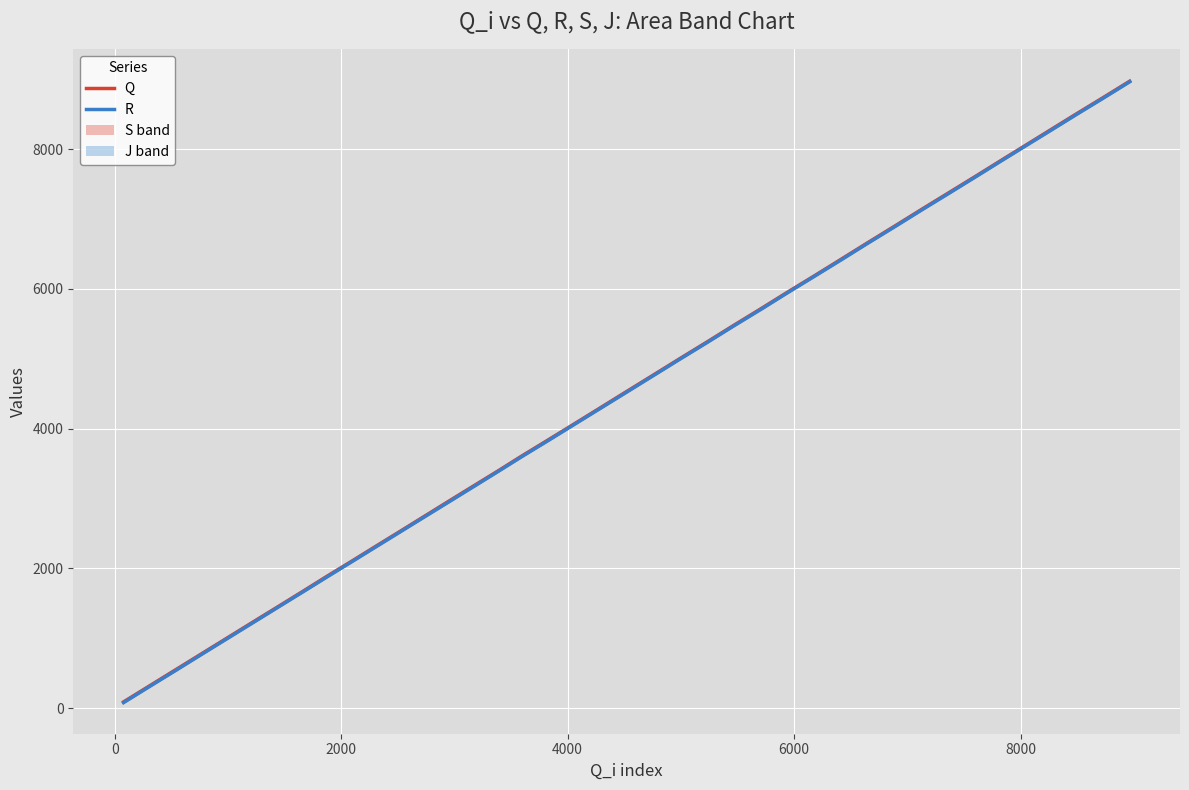

True or false: Q (Contemporary center) and R (High Sediment Retention center) cross at least once.

False